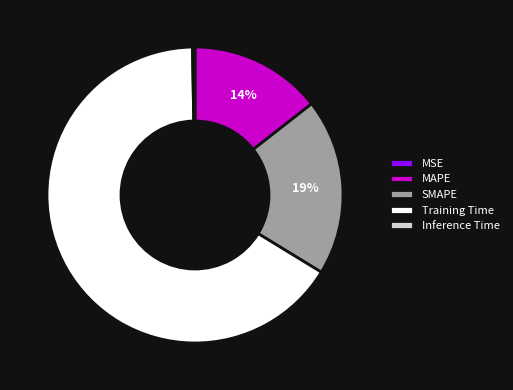

Is there any slice that represents more than half of the pie?

Yes